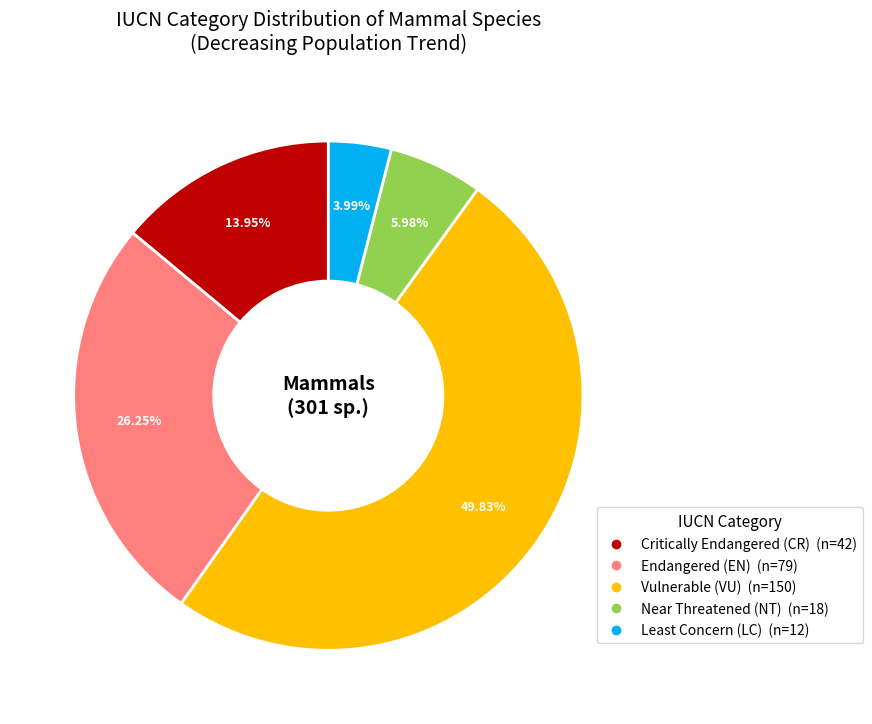

How many slices are in this pie chart?

5